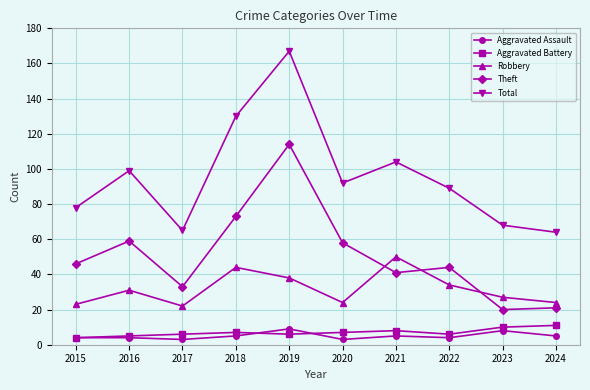

At which category is the sum across all series the highest?

2019